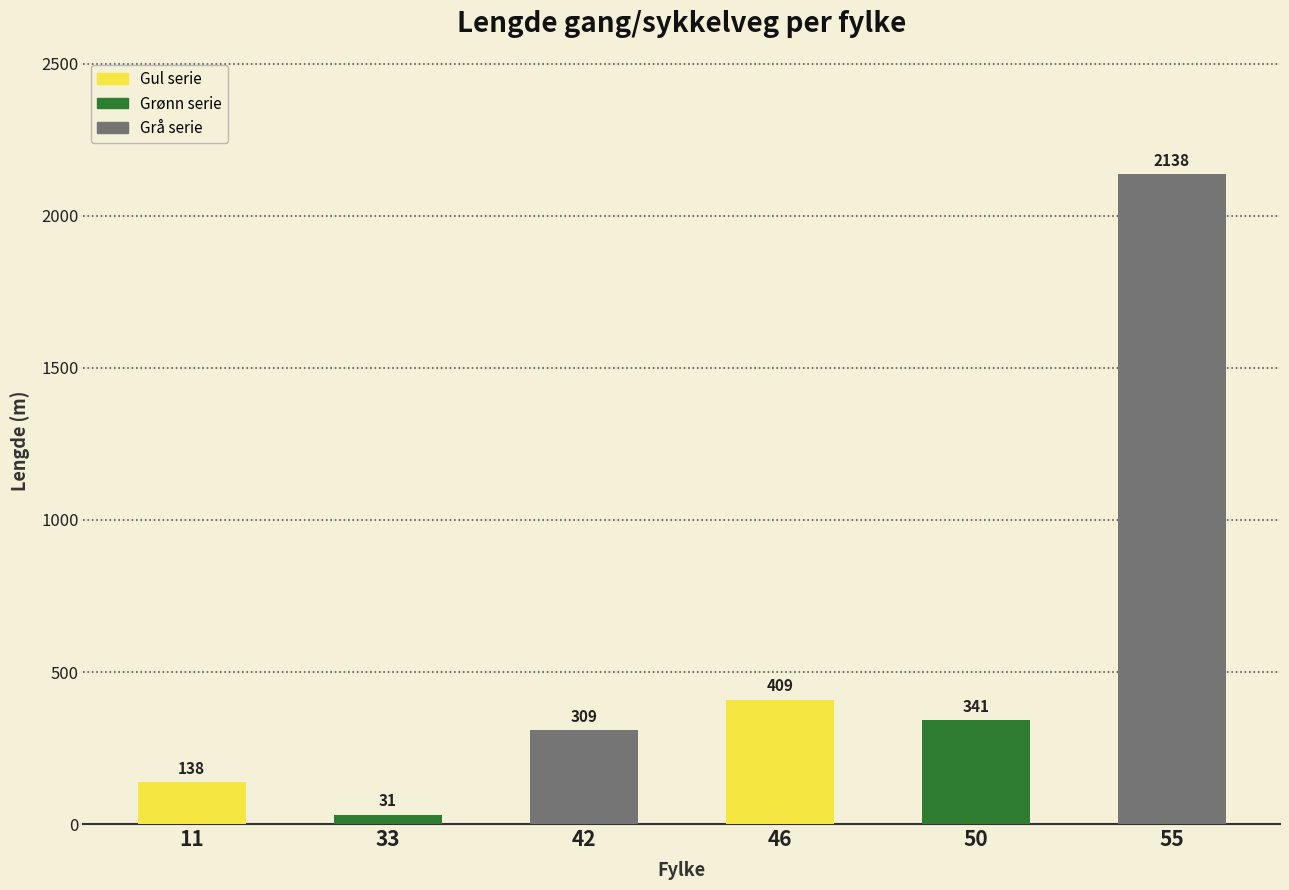

Rank the categories by value from lowest to highest.

33, 11, 42, 50, 46, 55